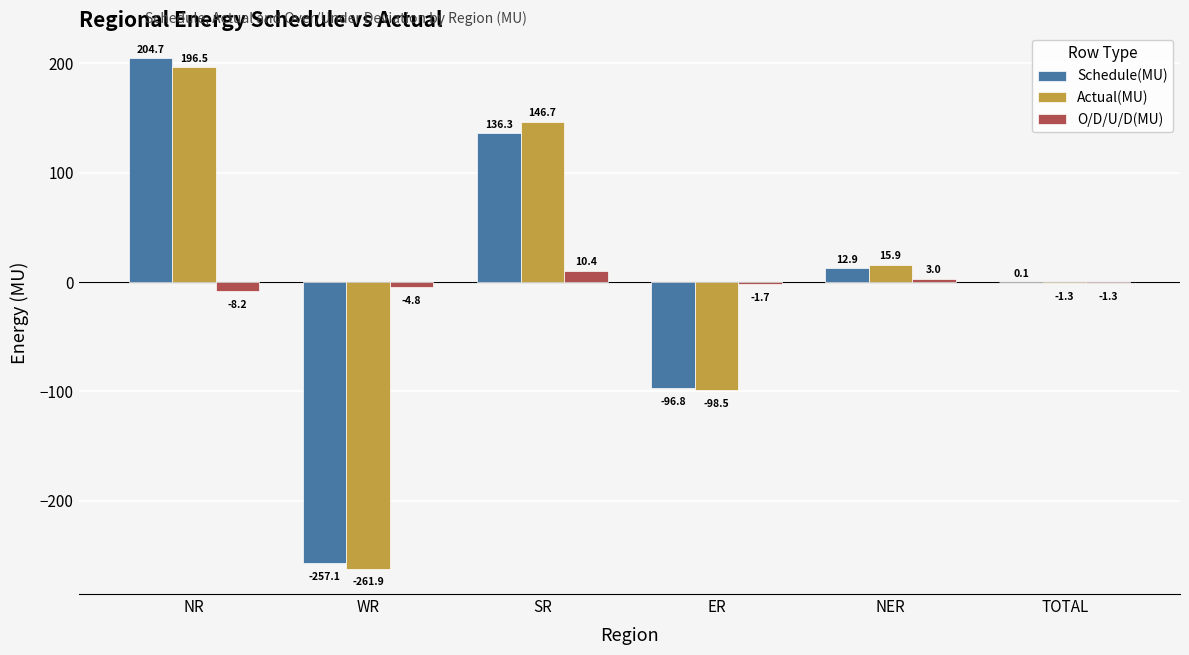

Read the O/D/U/D(MU) value at WR.

-4.8